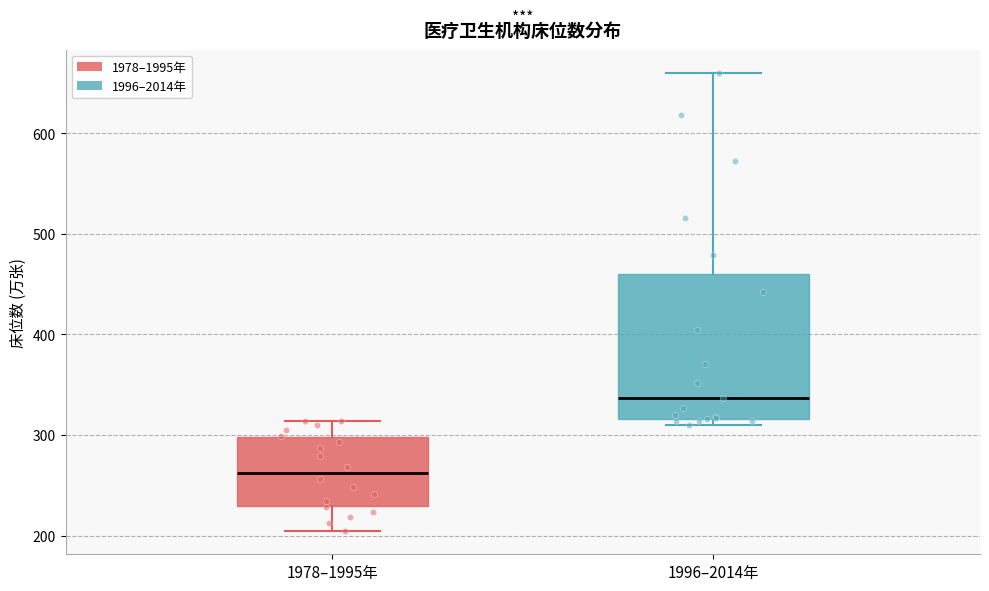

Which box has the highest median line?

1996–2014年